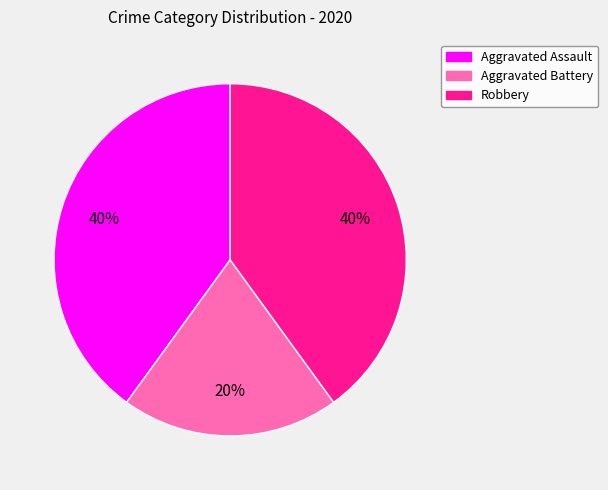

The Robbery slice represents 40% of the pie. True or false?

True